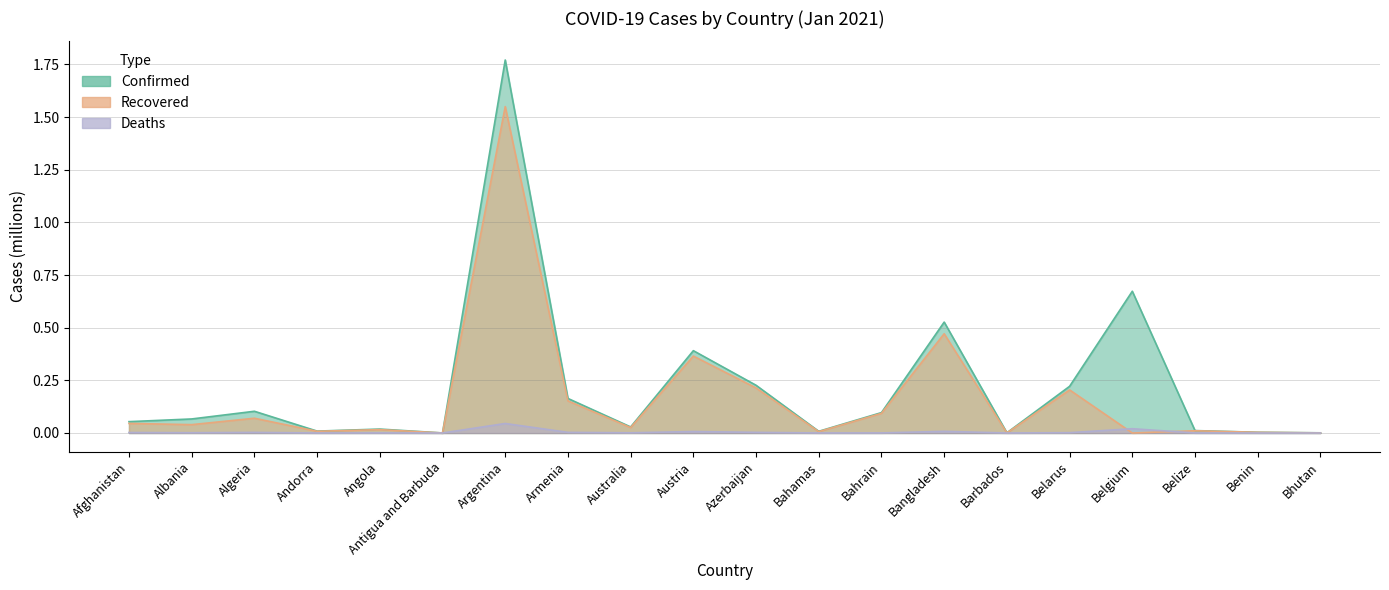

True or false: Deaths has a value of 0.0 at Bahamas.

False